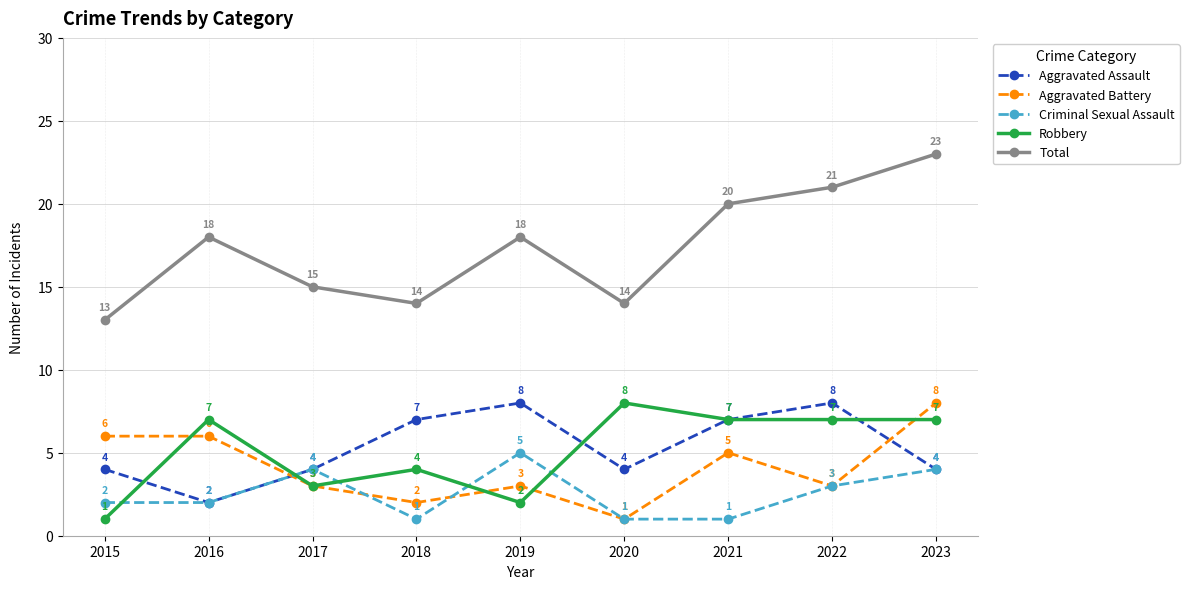

What is the average value of the Aggravated Assault series?

5